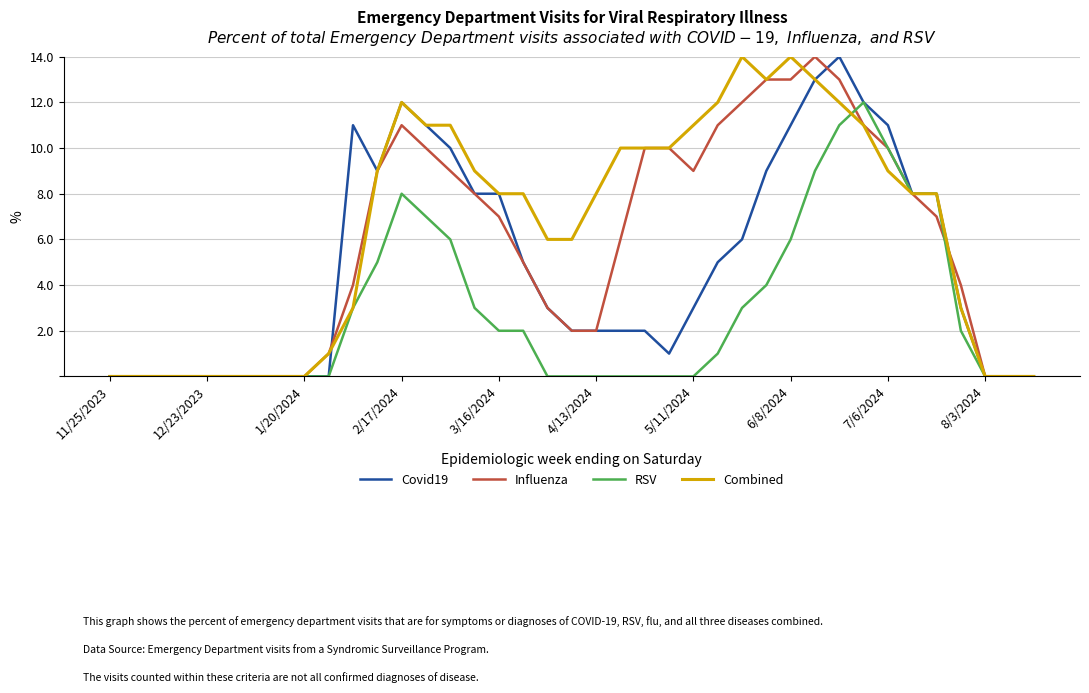

Reading left to right, what are all the values shown in this chart?

Covid19: 0	0	0	0	0	0	0	0	0	0	11	9	12	11	10	8	8	5	3	2	2	2	2	1	3	5	6	9	11	13	14	12	11	8	8	3	0	0	0
Influenza: 0	0	0	0	0	0	0	0	0	1	4	9	11	10	9	8	7	5	3	2	2	6	10	10	9	11	12	13	13	14	13	11	10	8	7	4	0	0	0
RSV: 0	0	0	0	0	0	0	0	0	0	3	5	8	7	6	3	2	2	0	0	0	0	0	0	0	1	3	4	6	9	11	12	10	8	8	2	0	0	0
Combined: 0	0	0	0	0	0	0	0	0	1	3	9	12	11	11	9	8	8	6	6	8	10	10	10	11	12	14	13	14	13	12	11	9	8	8	3	0	0	0